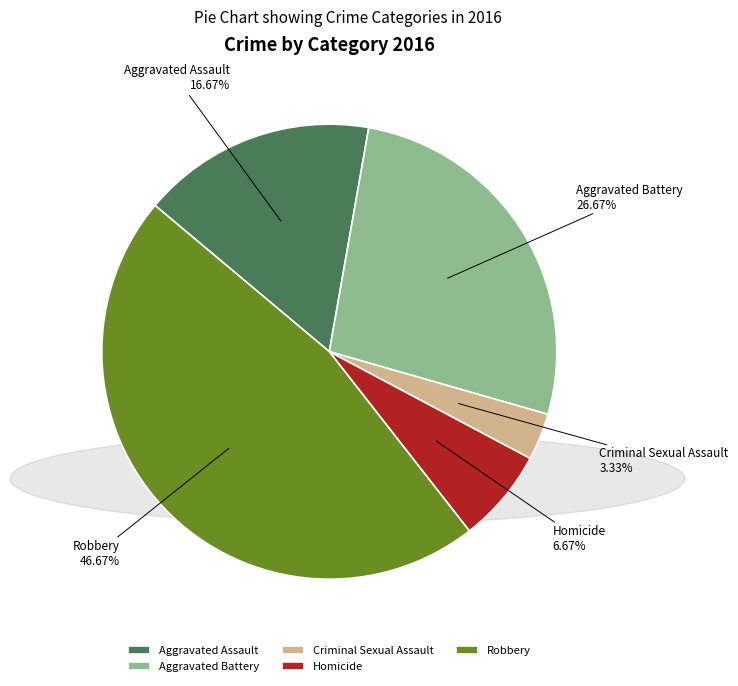

Which category has the biggest portion of the pie?

Robbery